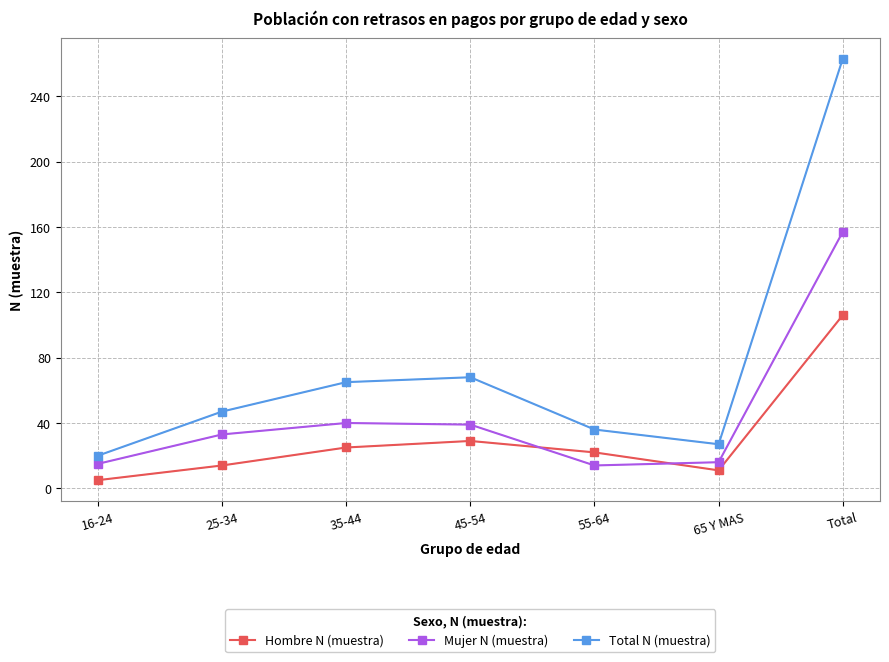

What value does the Hombre N (muestra) series have at 16-24, to the nearest 5?

5